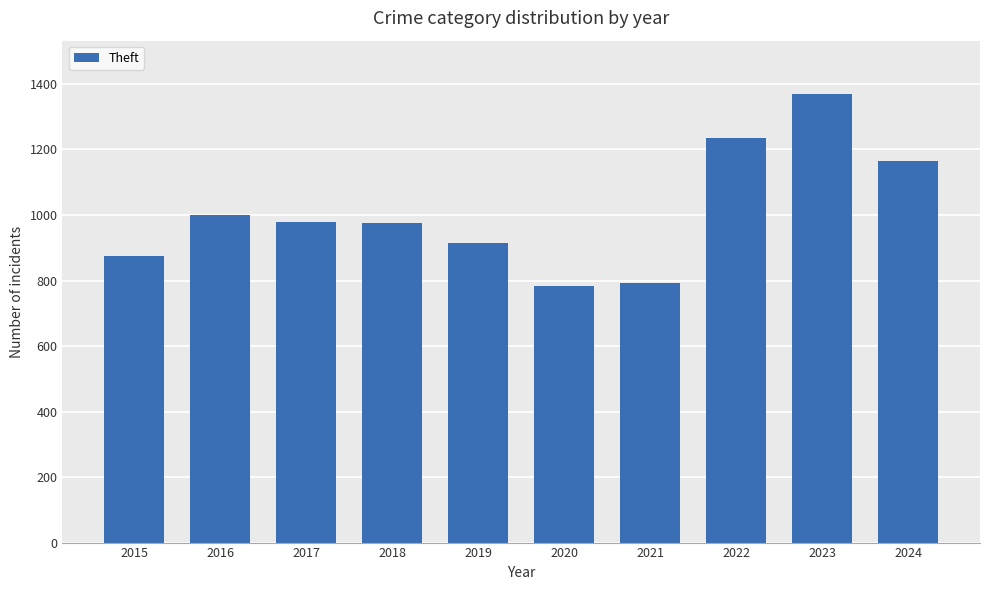

What is the greatest value displayed?

1368